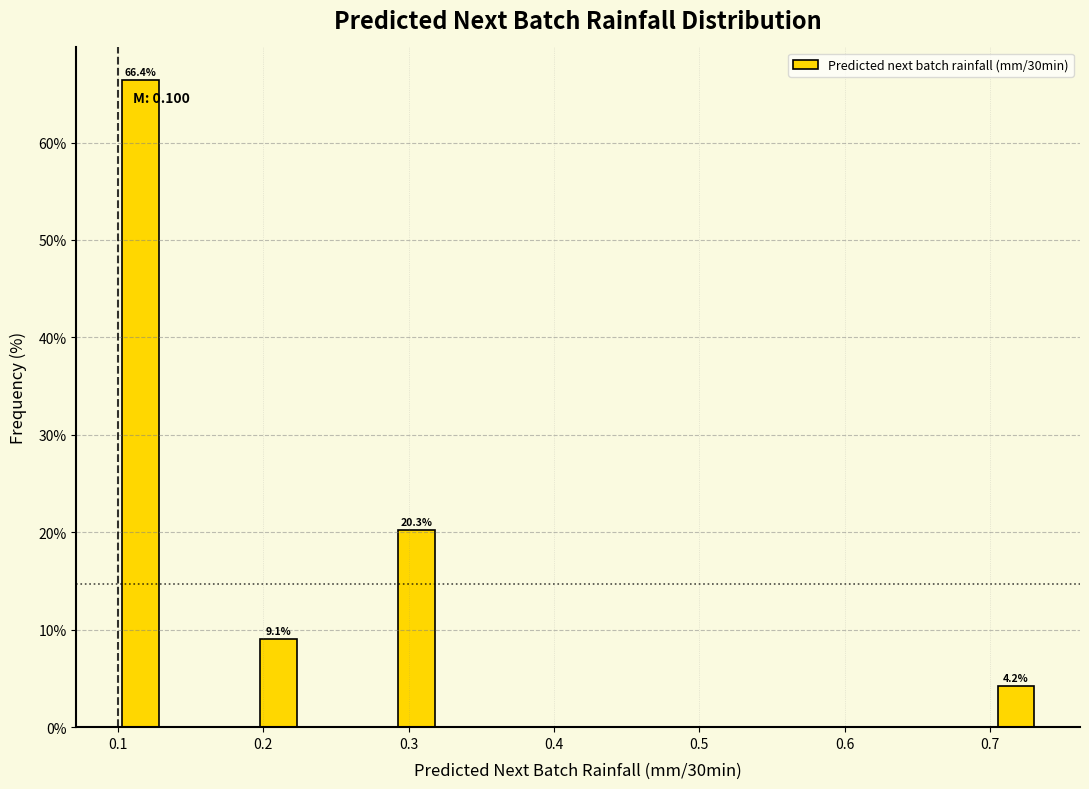

Around what value on the x-axis is the tallest bar? Give the approximate position of its centre, as read against the axis.

0.12